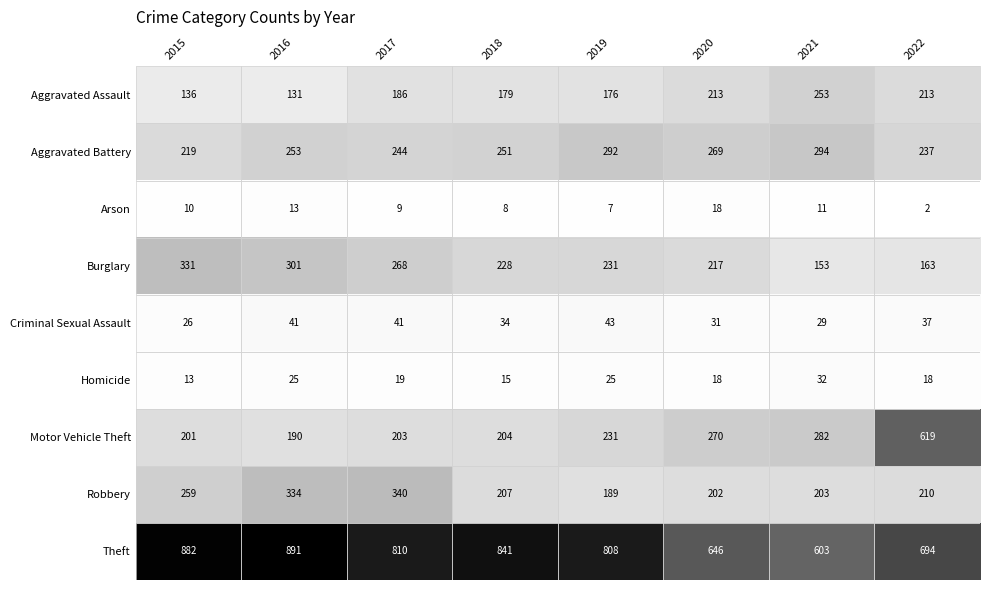

Which series has the largest total across all categories?

Theft